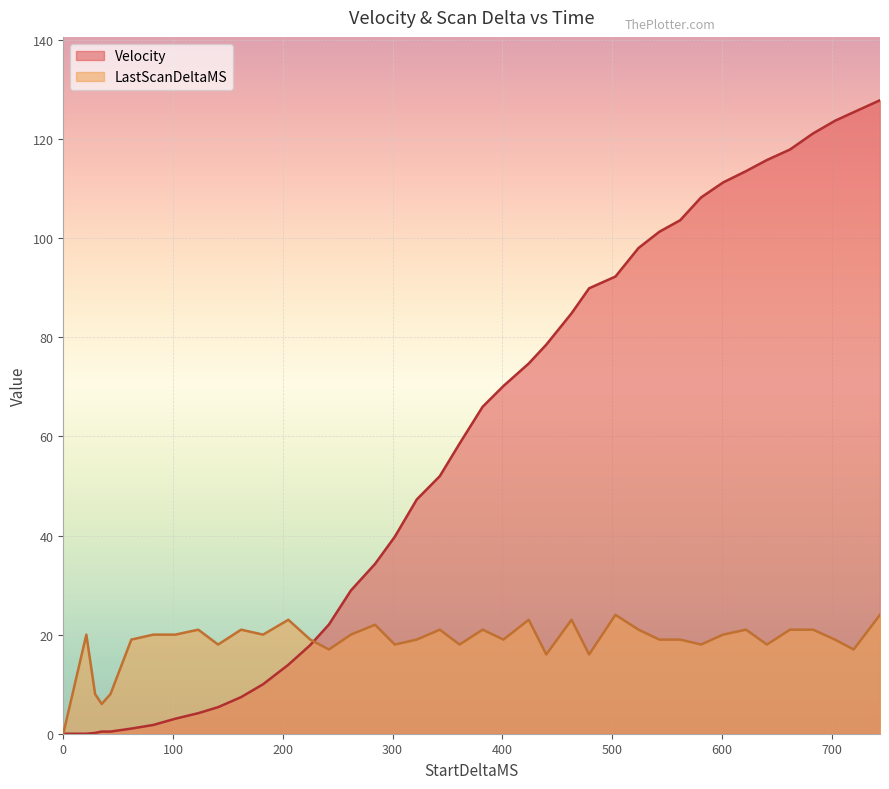

How many values in LastScanDeltaMS are above zero?

39